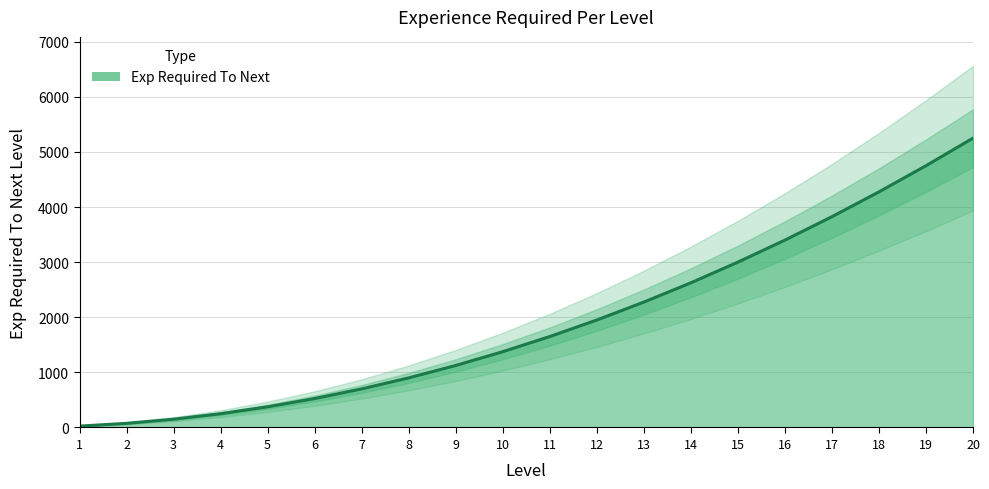

Reading left to right, list all the values displayed in this chart.

1=25	2=75	3=150	4=250	5=375	6=525	7=700	8=900	9=1125	10=1375	11=1650	12=1950	13=2275	14=2625	15=3000	16=3400	17=3825	18=4275	19=4750	20=5250